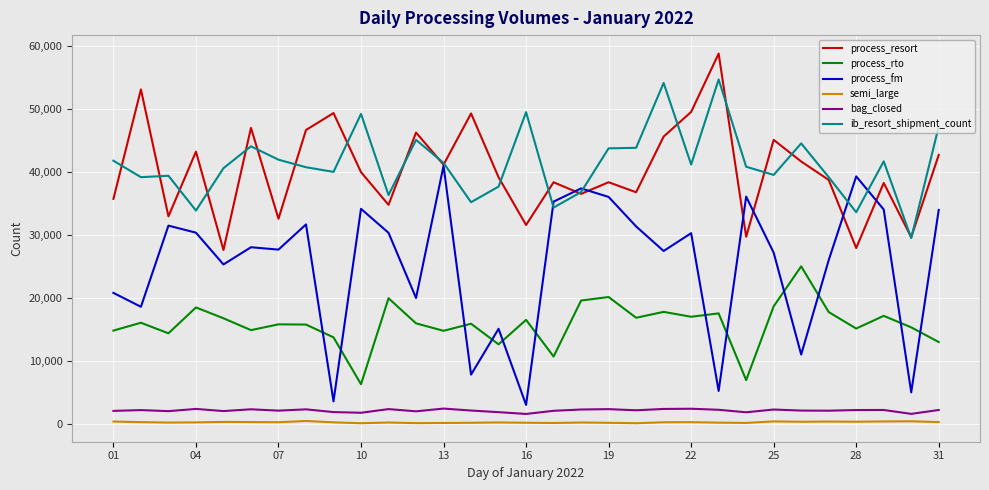

What is the maximum value for bag_closed?

2397